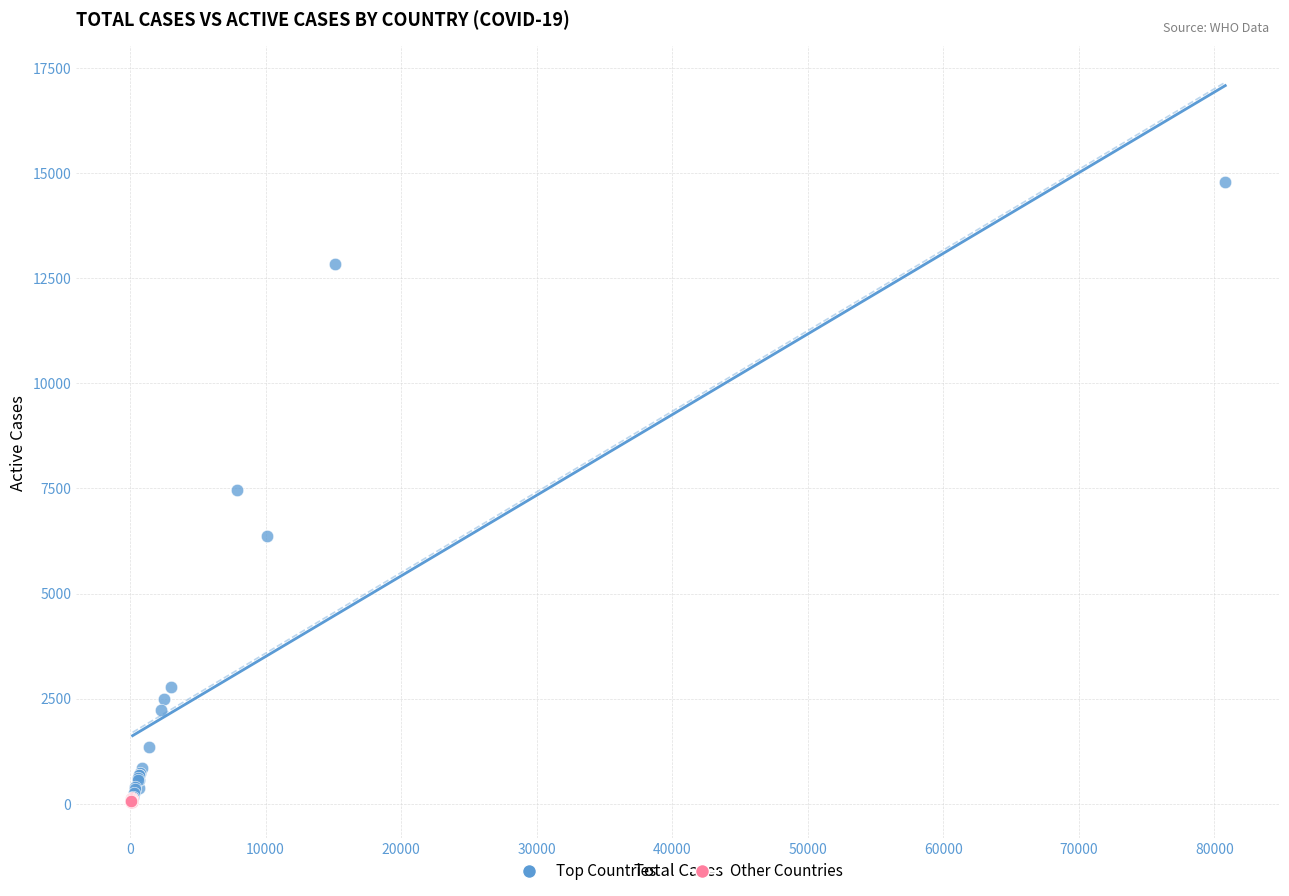

What are all the series names shown in the legend?

Top Countries, Other Countries